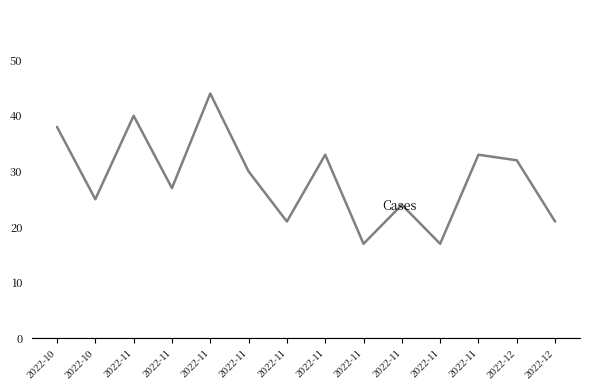

What is the change in value from 2022-11 to 2022-12?

-12